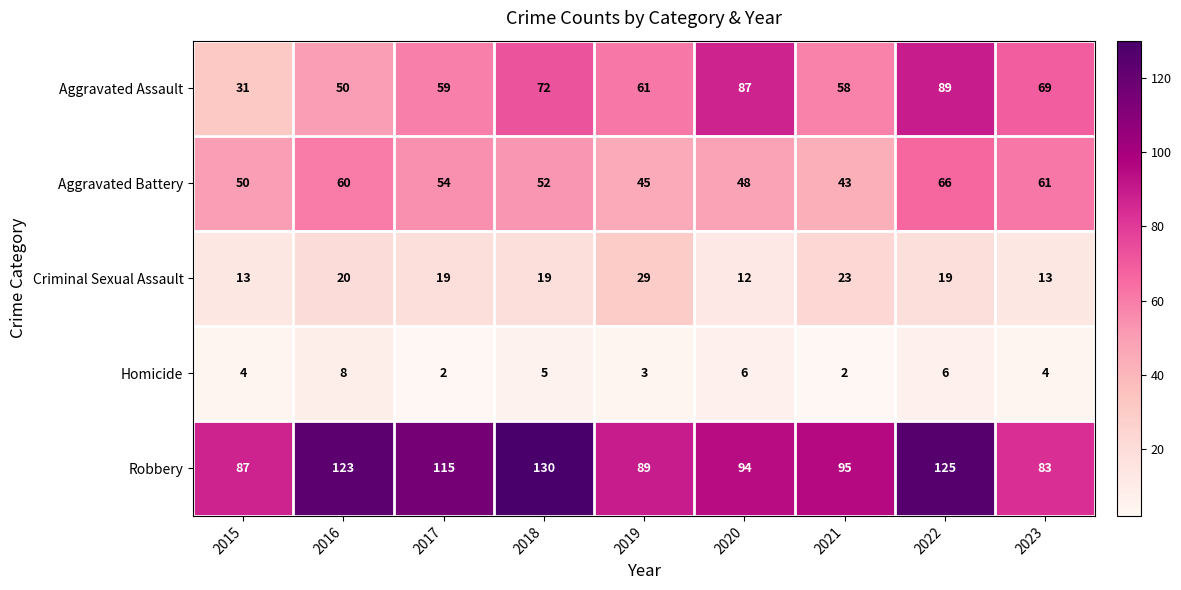

Count the number of categories in the chart.

9